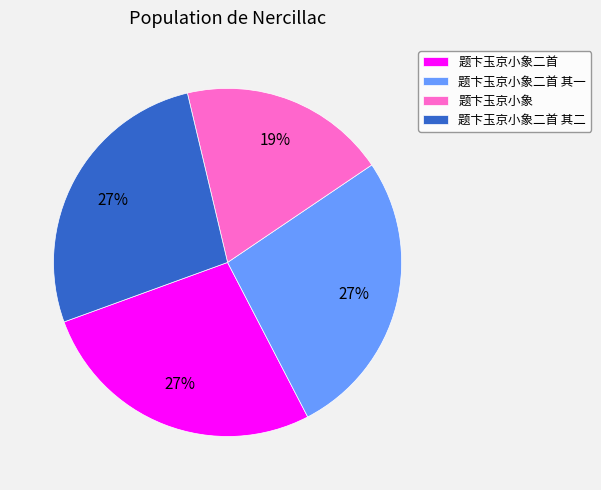

To the nearest percent, what percentage of the pie is 题卞玉京小象二首?

27%